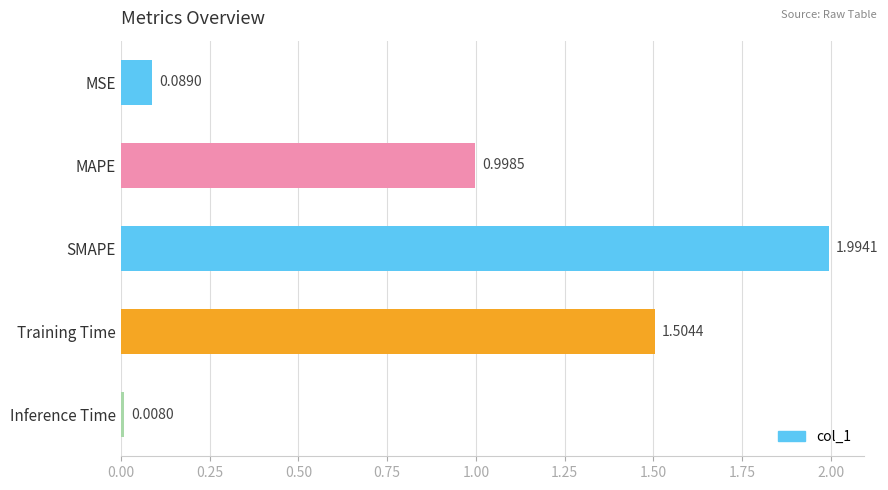

What is the label of the 5th bar from the top?

Inference Time